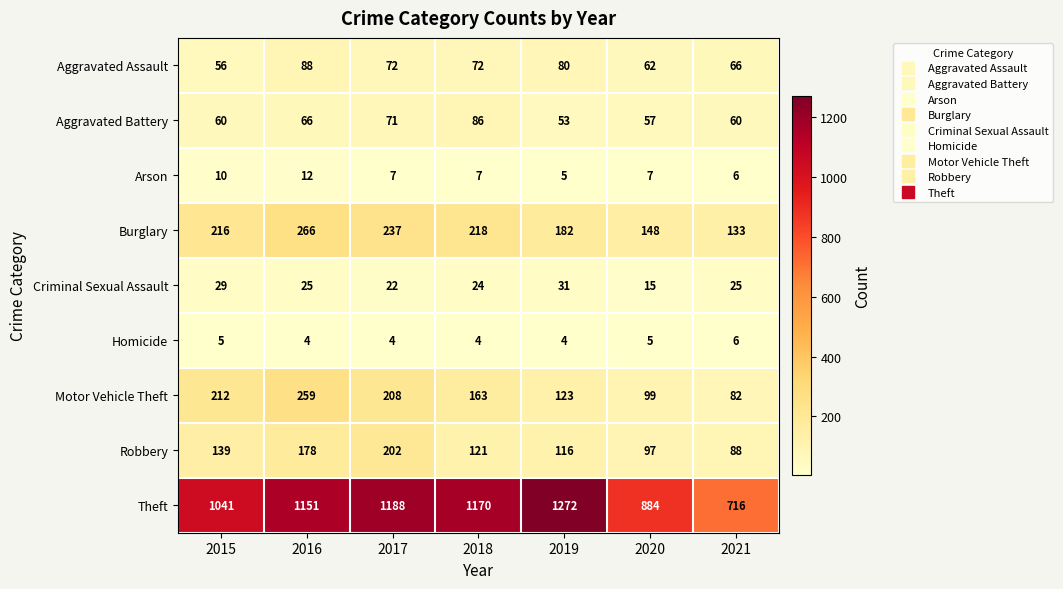

What is the approximate value of Aggravated Battery at 2020, to the nearest 10?

60